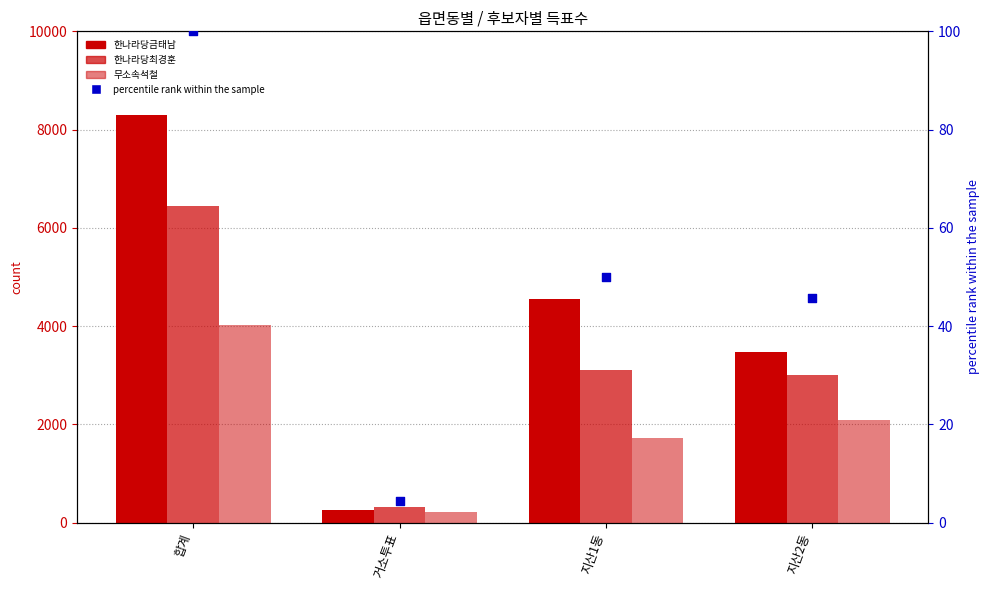

Which series has the largest total across all categories?

한나라당금태남